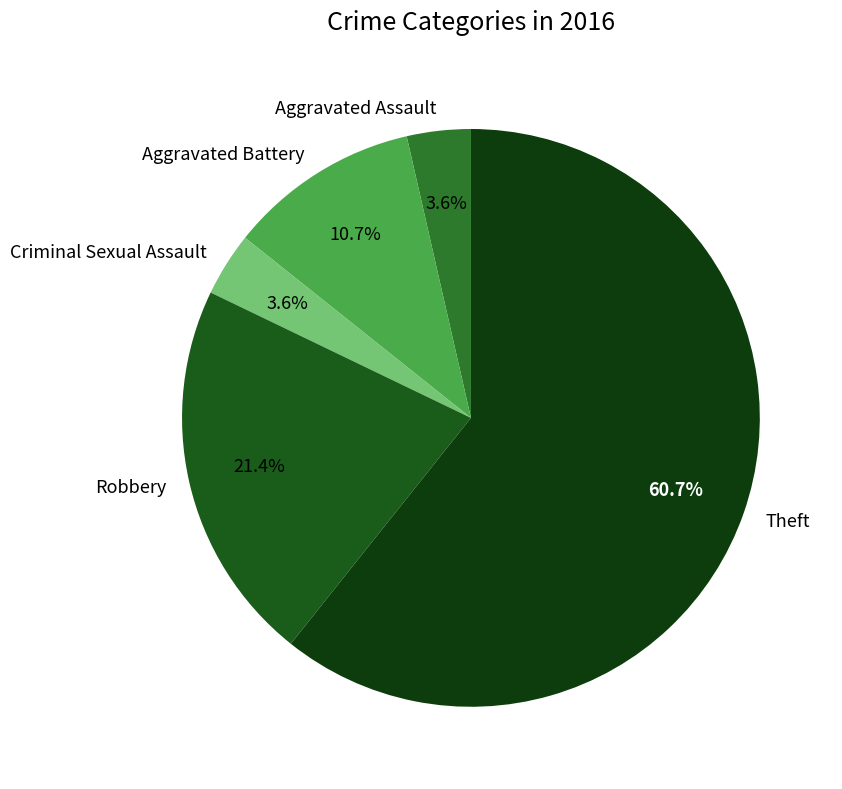

To the nearest percent, what is the average slice percentage?

20%